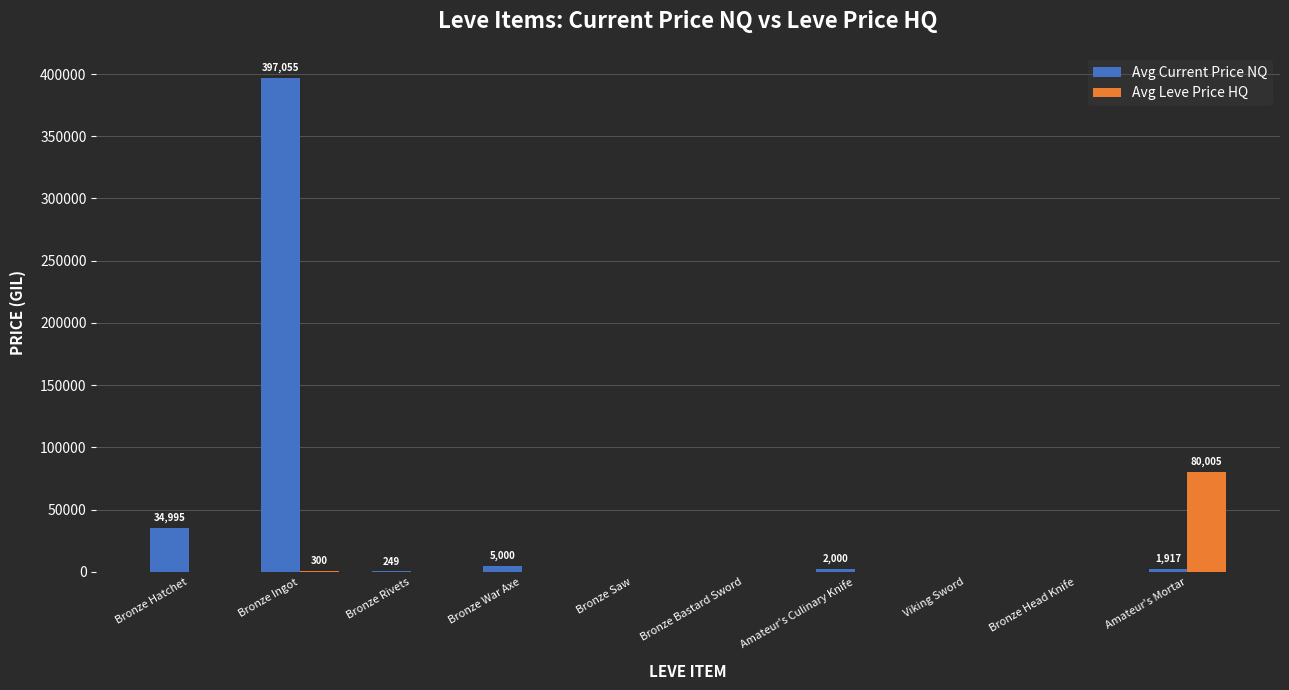

What is the greatest value displayed?

397055.9